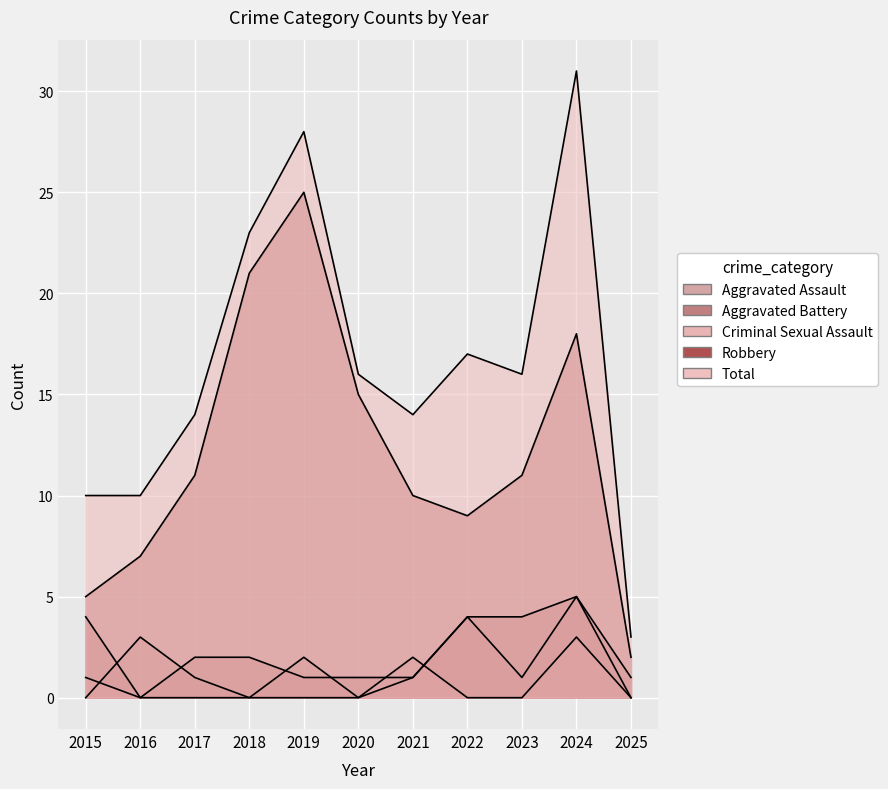

What is the value of the Total point at the 11th from the left?

3